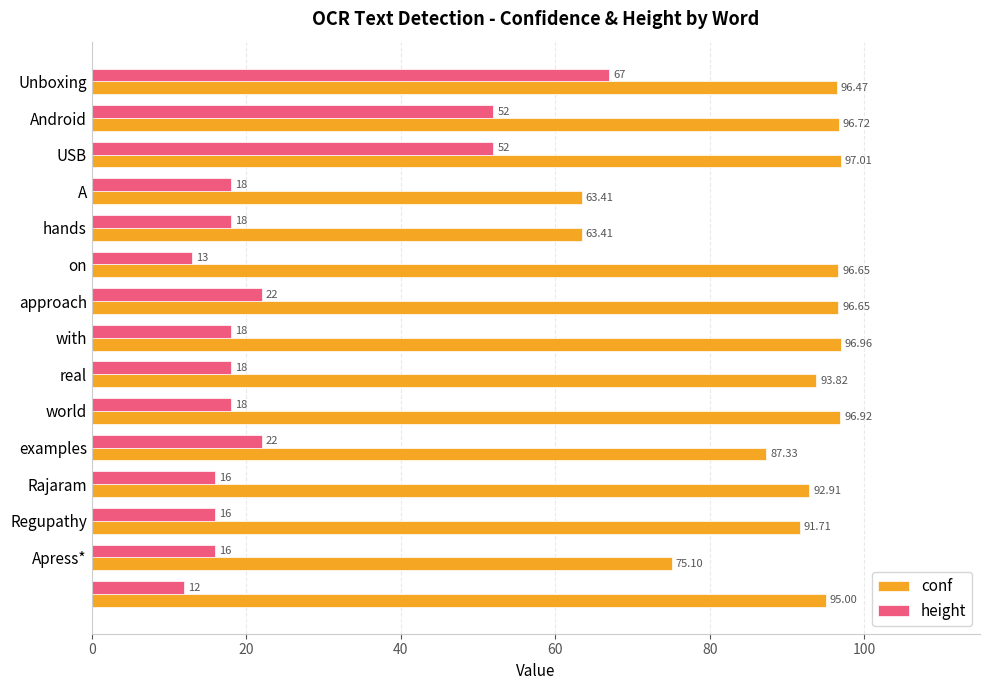

At how many categories does at least one series exceed 90?

11